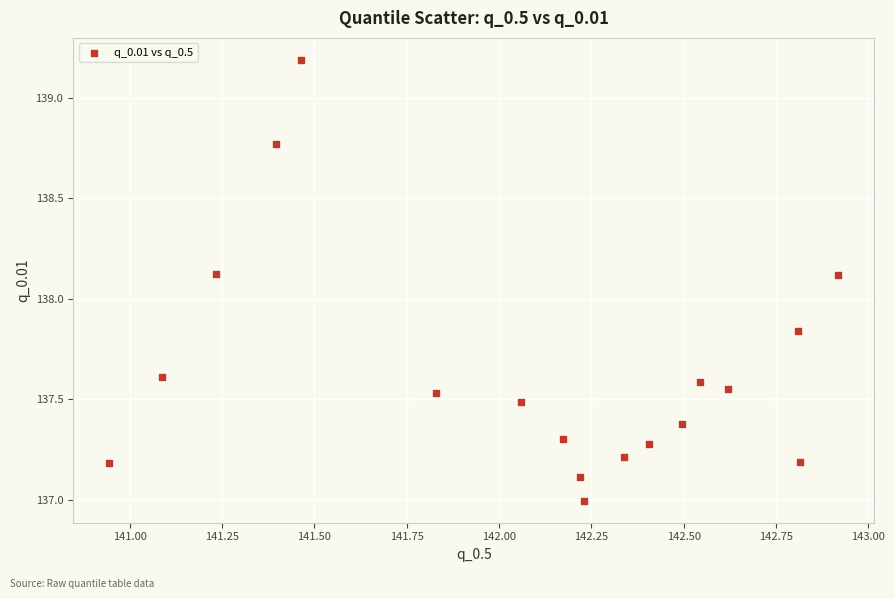

What is the range of Y values (max minus min)?

2.2